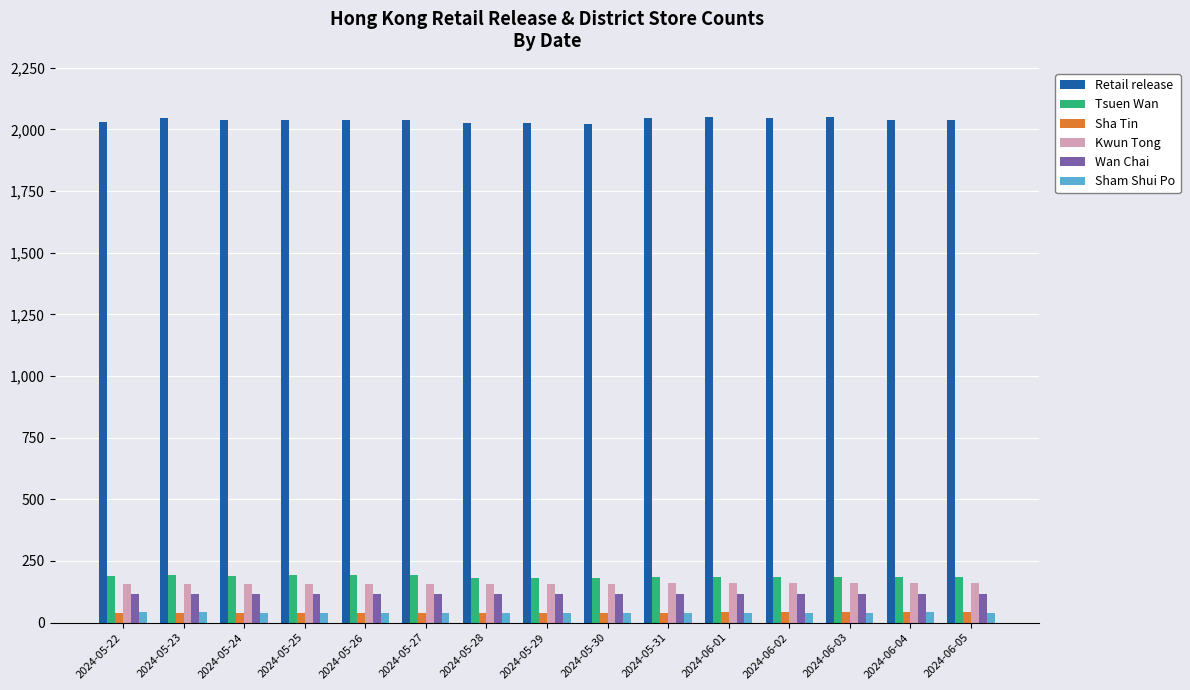

Is the value of Sham Shui Po at 2024-06-02 greater than the value of Wan Chai at 2024-05-24?

No